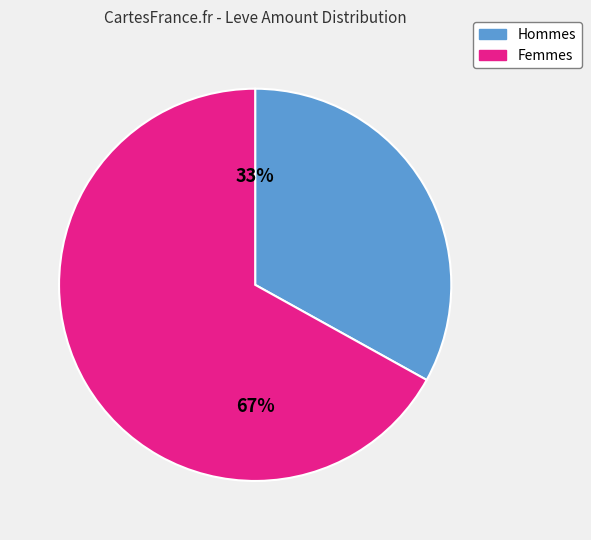

To the nearest percent, what is the difference between the largest and smallest slice percentages?

34%